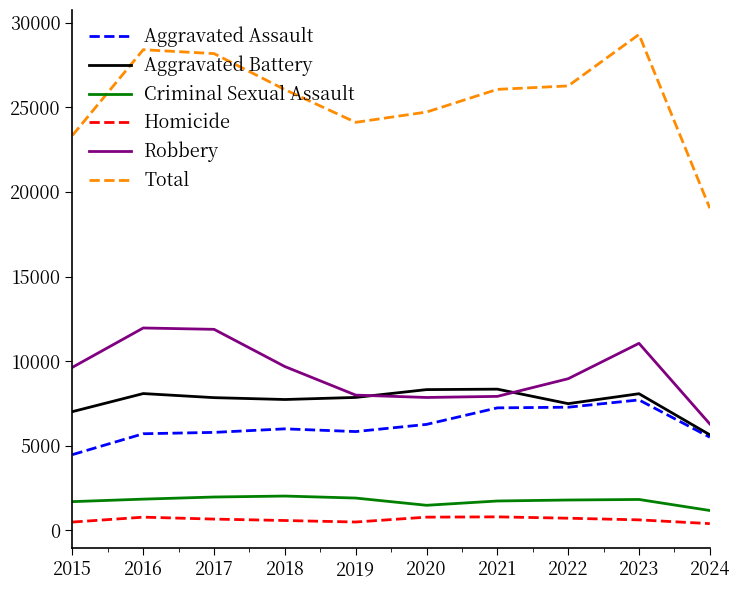

At 2017, list the series in order from largest to smallest.

Total, Robbery, Aggravated Battery, Aggravated Assault, Criminal Sexual Assault, Homicide